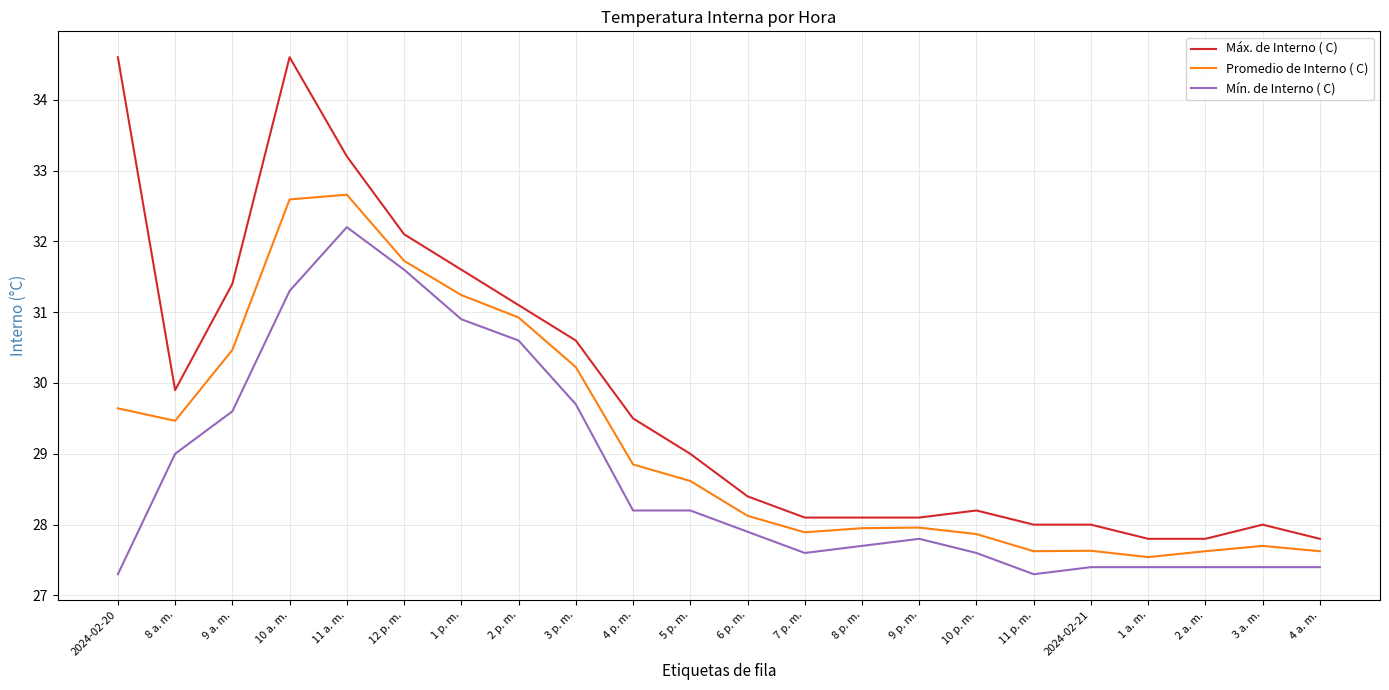

True or false: Mín. de Interno ( C) and Promedio de Interno ( C) cross at least once.

False